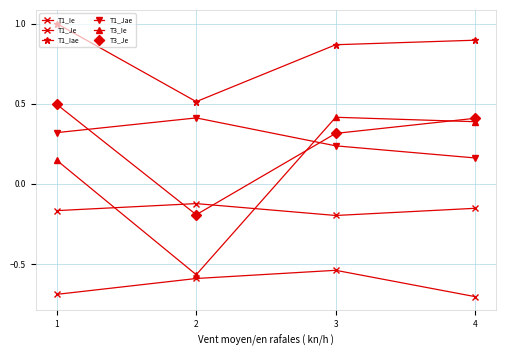

How many lines are shown in the chart?

6